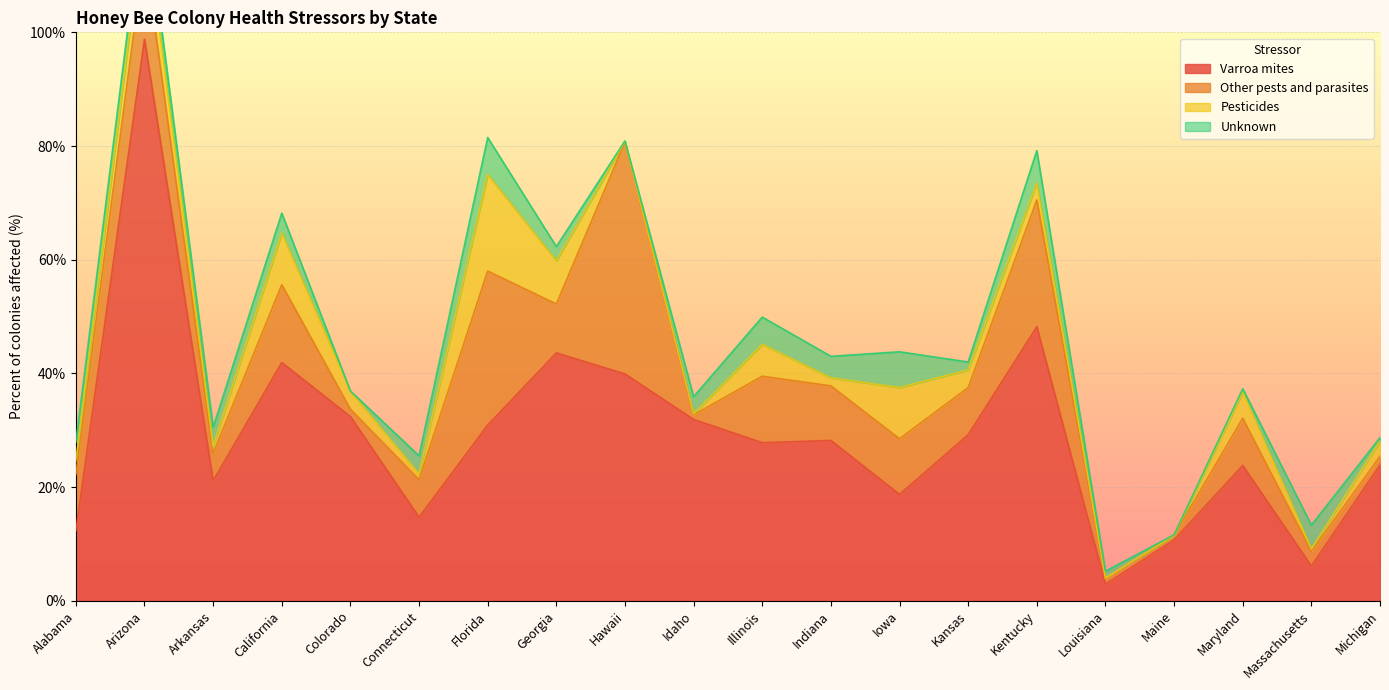

The Unknown series shows 6.0 at Indiana. True or false?

False